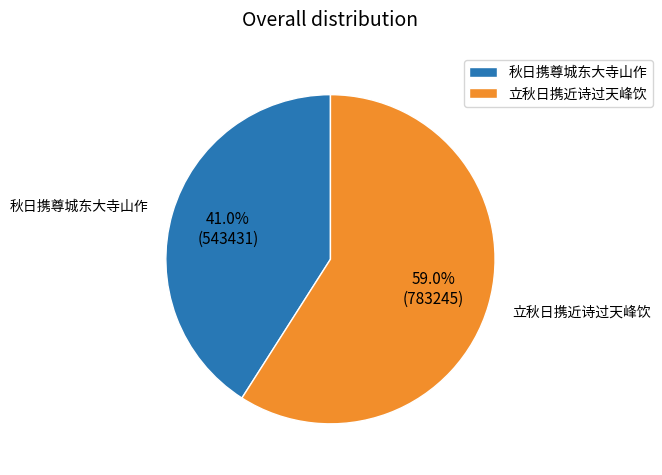

To the nearest percent, what is the average slice percentage?

50%